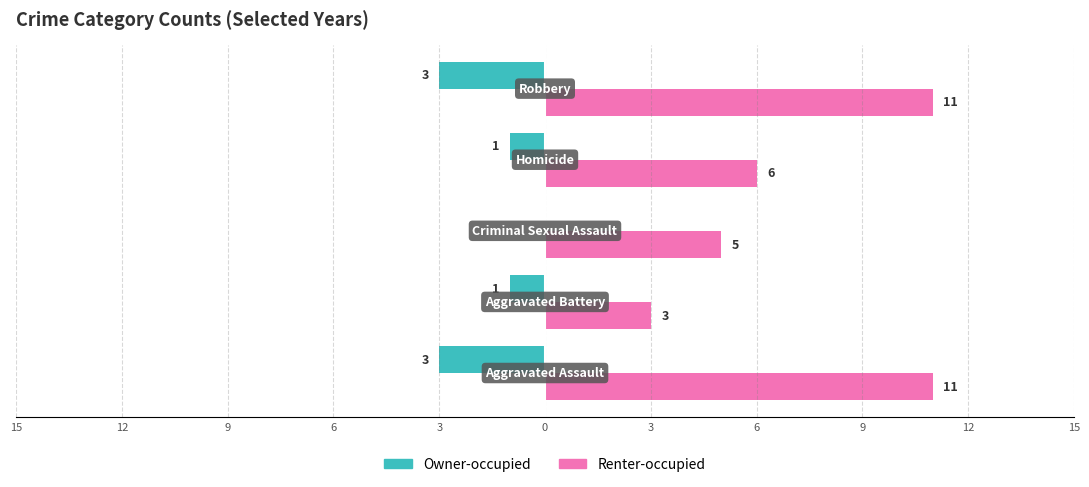

What is the value of the Owner-occupied bar at the 2nd from the left?

-1